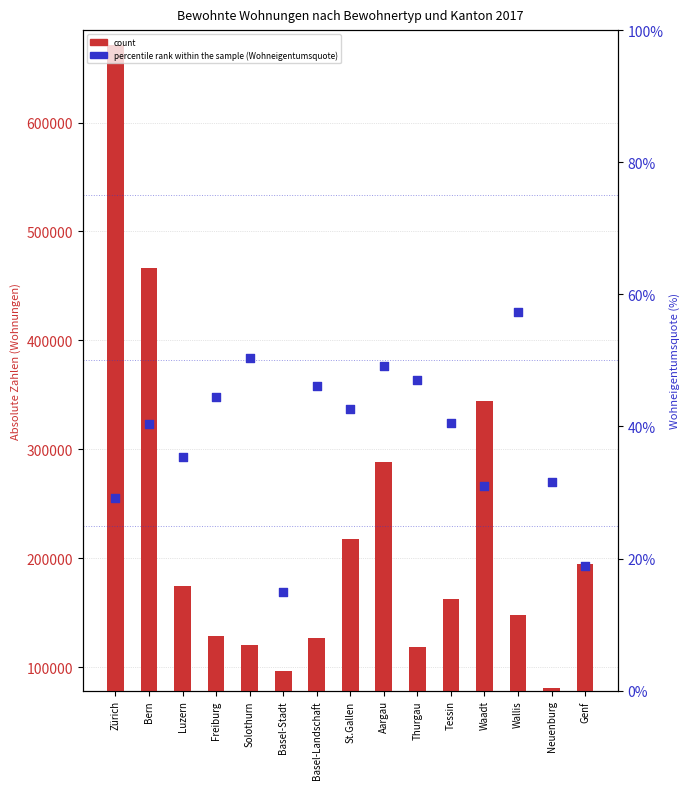

At how many categories does at least one series exceed 322968?

3